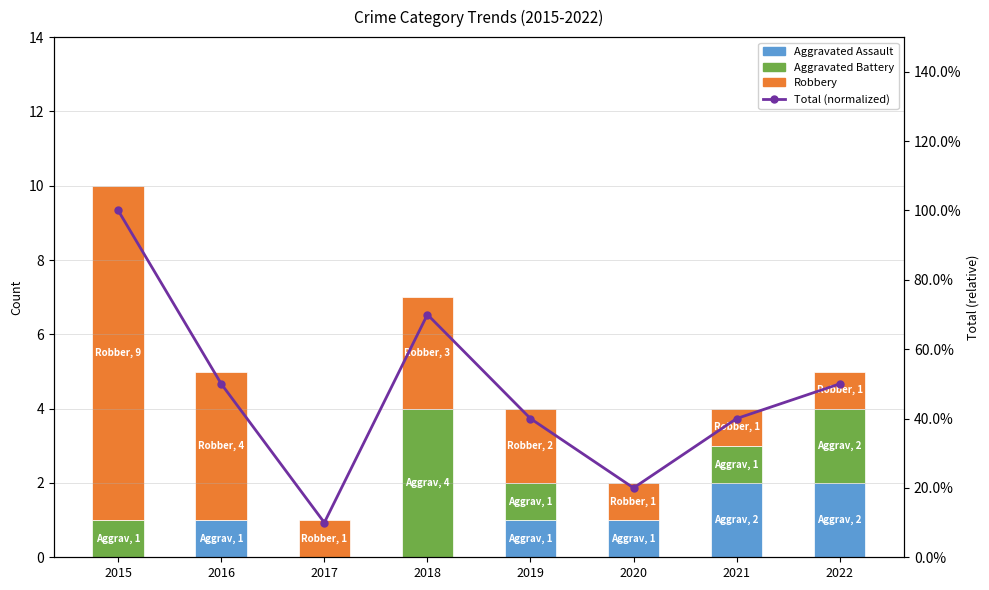

Does the chart contain stacked bars?

No